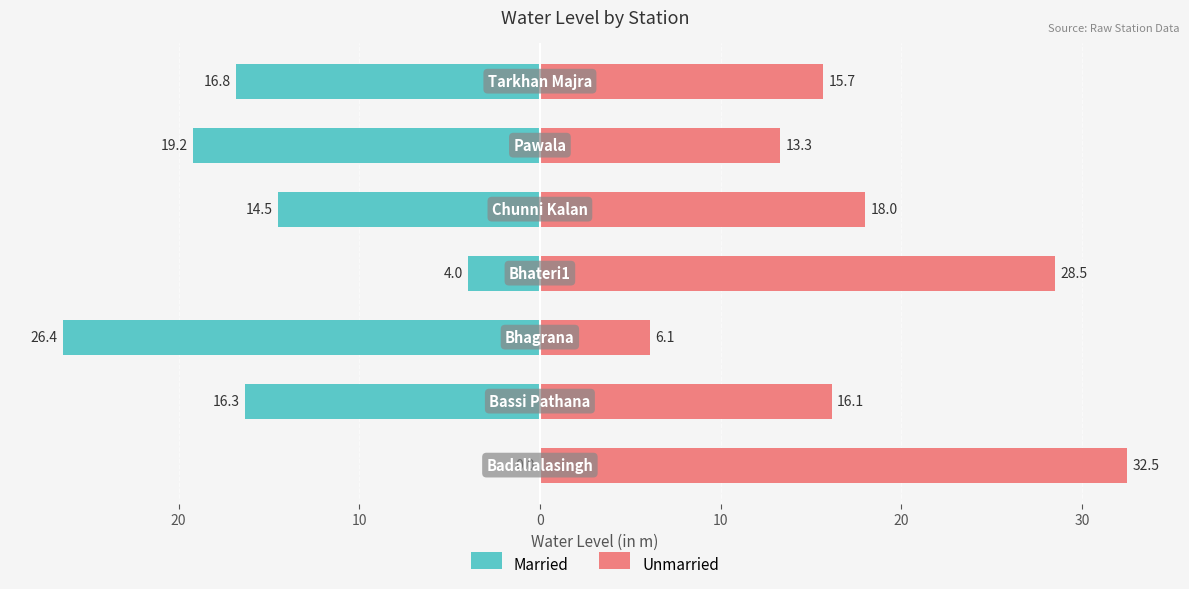

Is the value of Unmarried at 20 greater than the value of Married at 10?

Yes